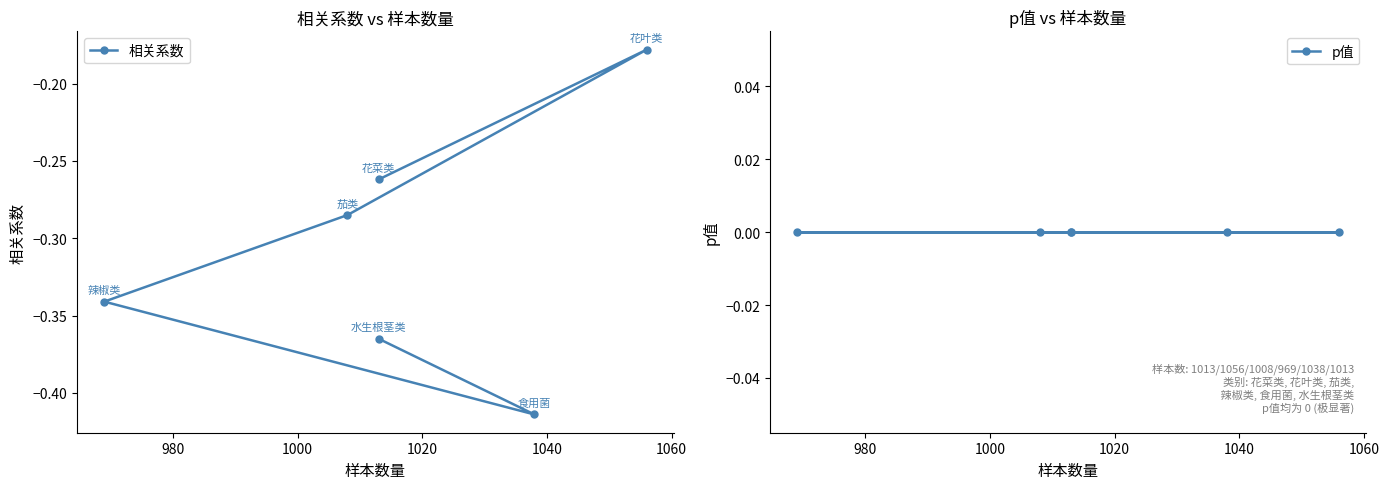

Reading right to left, list all the values displayed in this chart.

相关系数: -0.4	-0.4	-0.3	-0.3	-0.2	-0.3
p值: 0.0	0.0	0.0	0.0	0.0	0.0